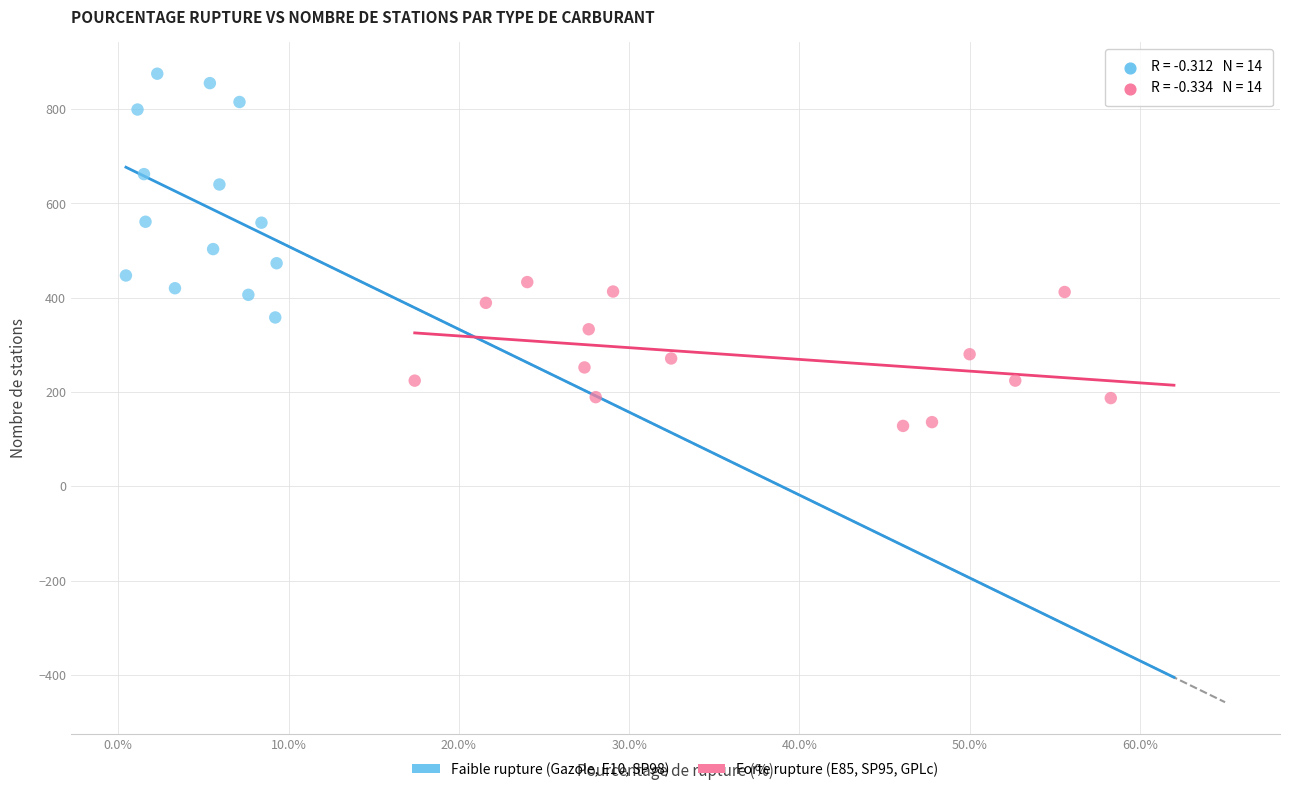

Which series contains the lowest Y value?

Forte rupture (E85, SP95, GPLc)